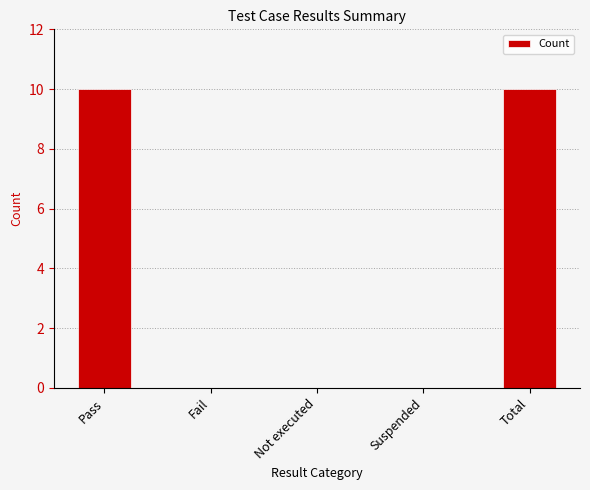

Read the value at Pass, to the nearest 10.

10